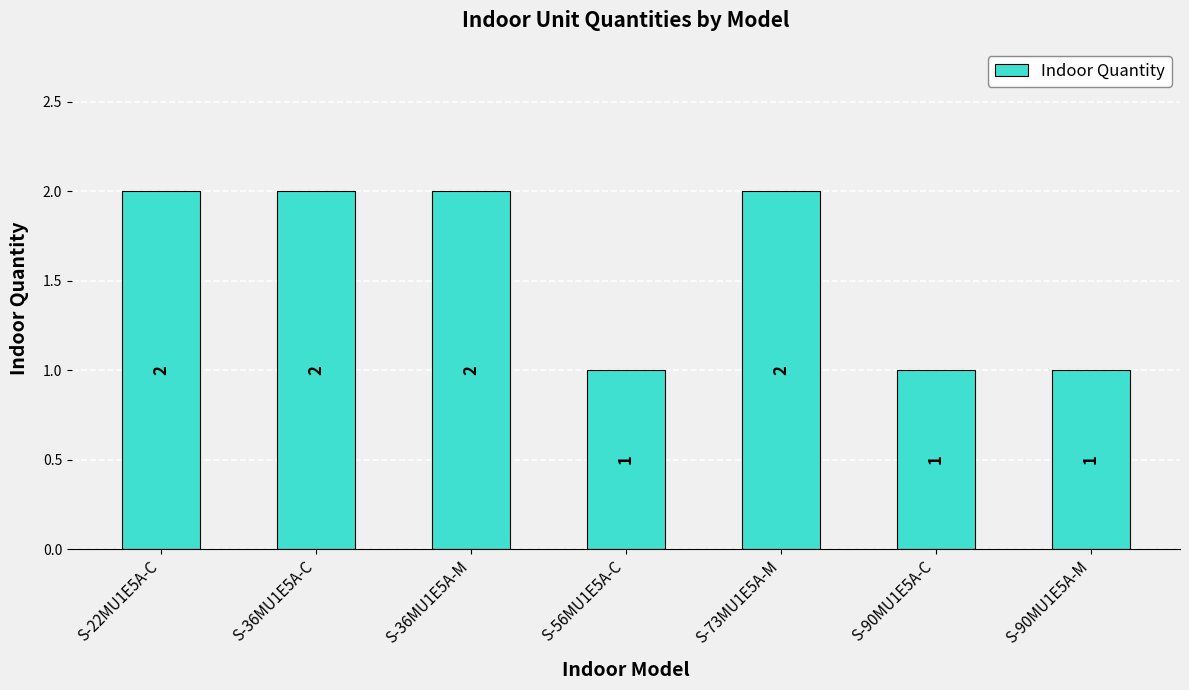

Reading left to right, extract all data points from this chart.

S-22MU1E5A-C=2	S-36MU1E5A-C=2	S-36MU1E5A-M=2	S-56MU1E5A-C=1	S-73MU1E5A-M=2	S-90MU1E5A-C=1	S-90MU1E5A-M=1